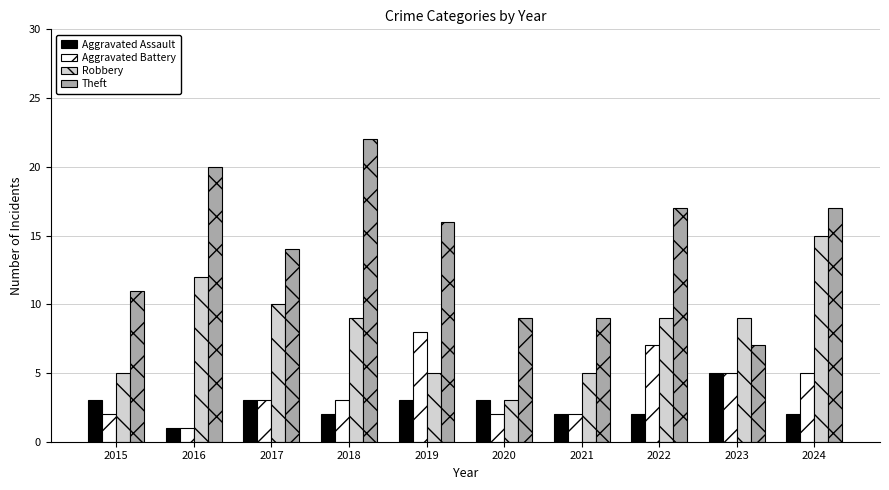

True or false: Theft has a value of 36 at 2018.

False